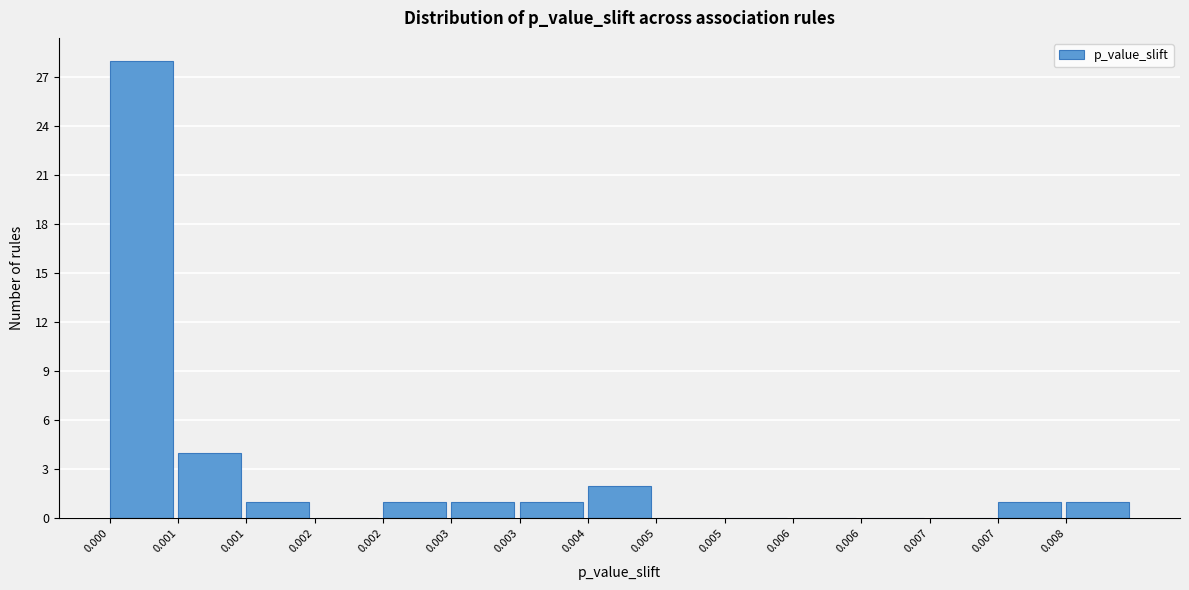

Are the bars horizontal?

No